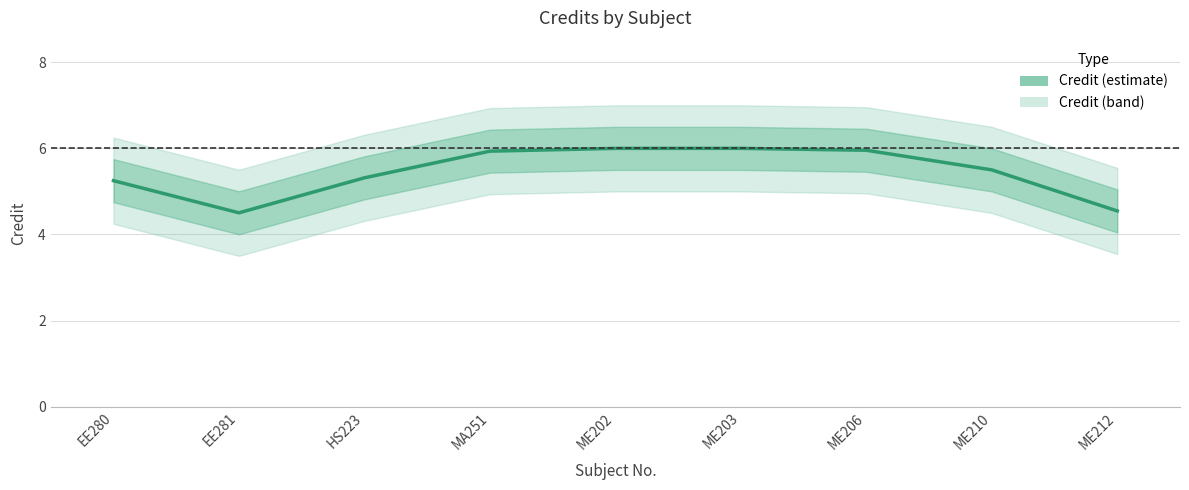

How many values are below 5?

2